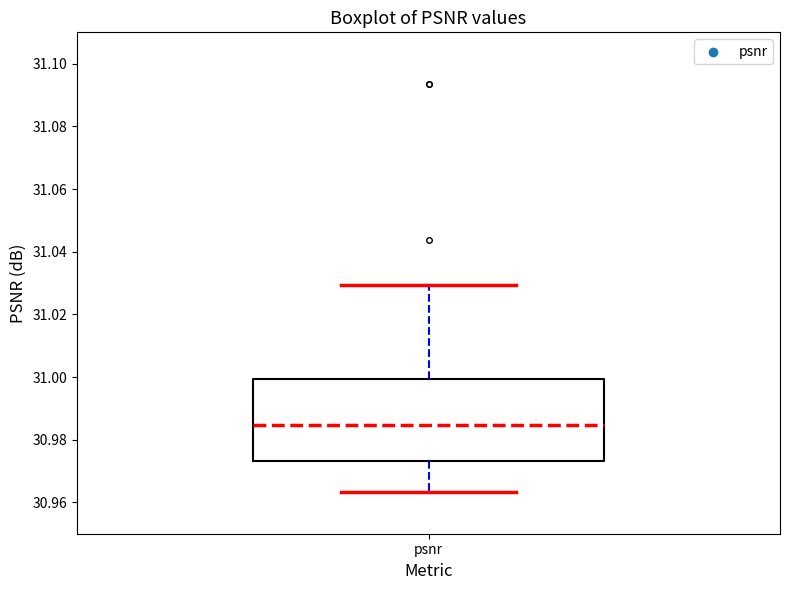

Transcribe this box plot: give where the median line is, the range the box spans, and where the two whiskers end, as read against the y-axis. The values are not printed on the chart, so give them approximately, as read against the axis.

median 30.984, box 30.974 to 31.000, whiskers 30.964 to 31.030